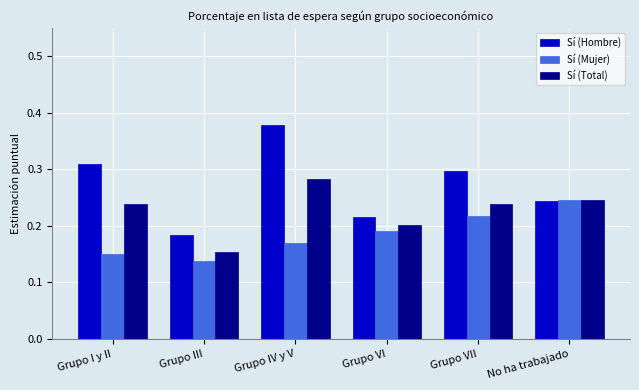

True or false: Sí (Mujer) has a value of 0.2 at Grupo VII.

True